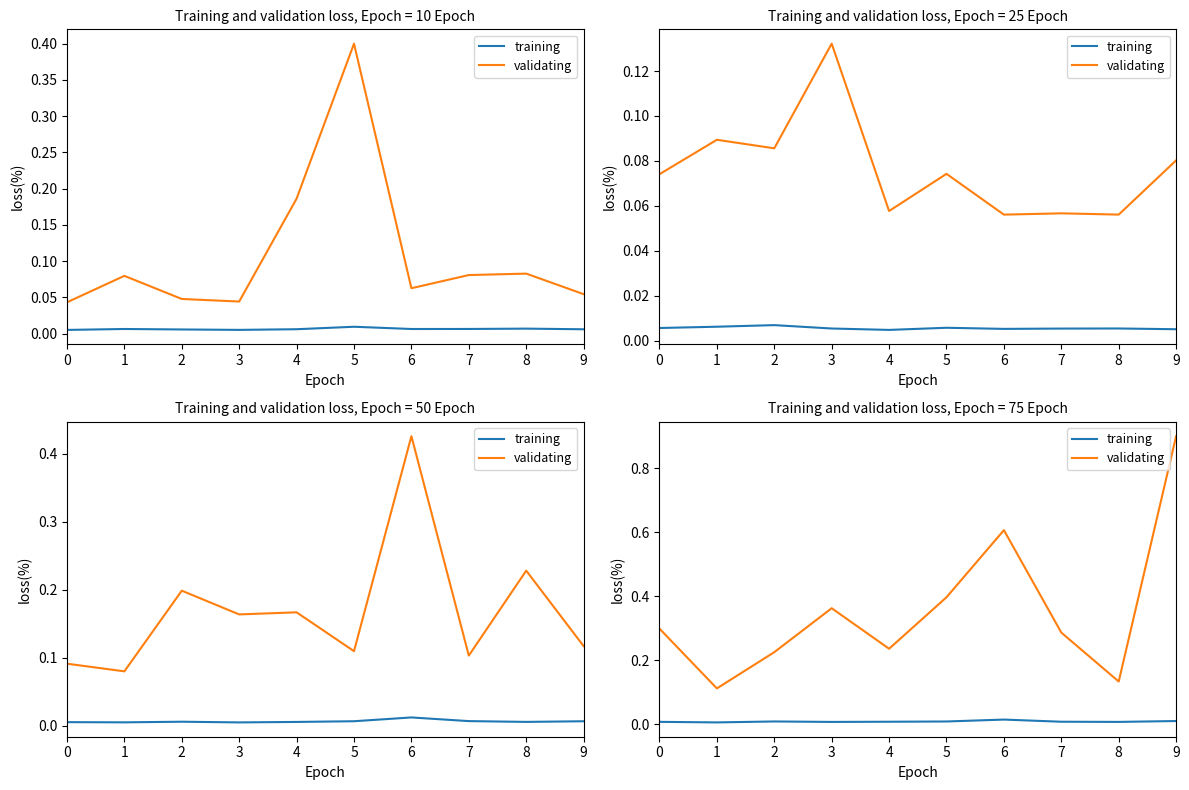

Between 8 and 2, which is larger?

2